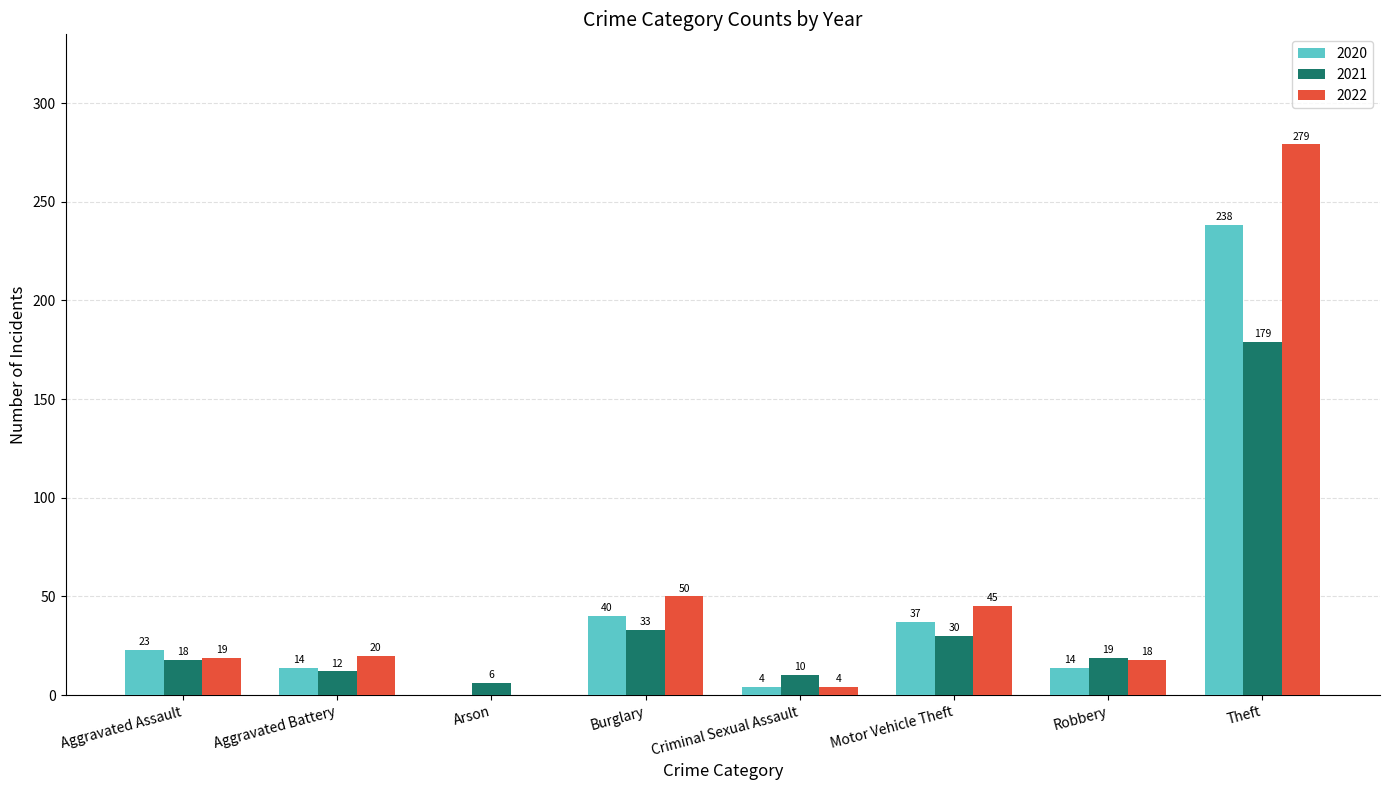

What is the sum of the 2021 values at Motor Vehicle Theft and Aggravated Assault?

48